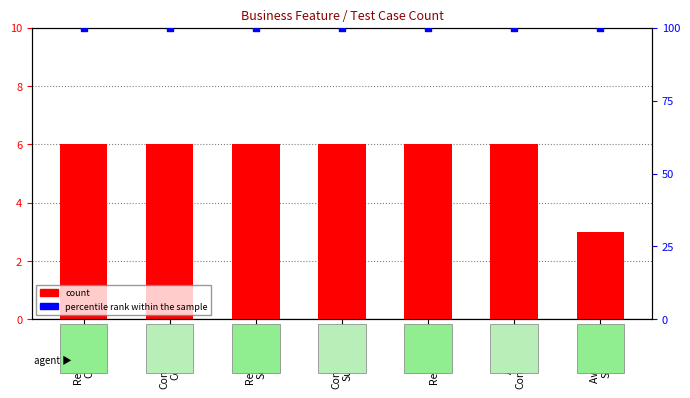

Which series has the largest total across all categories?

percentile rank within the sample